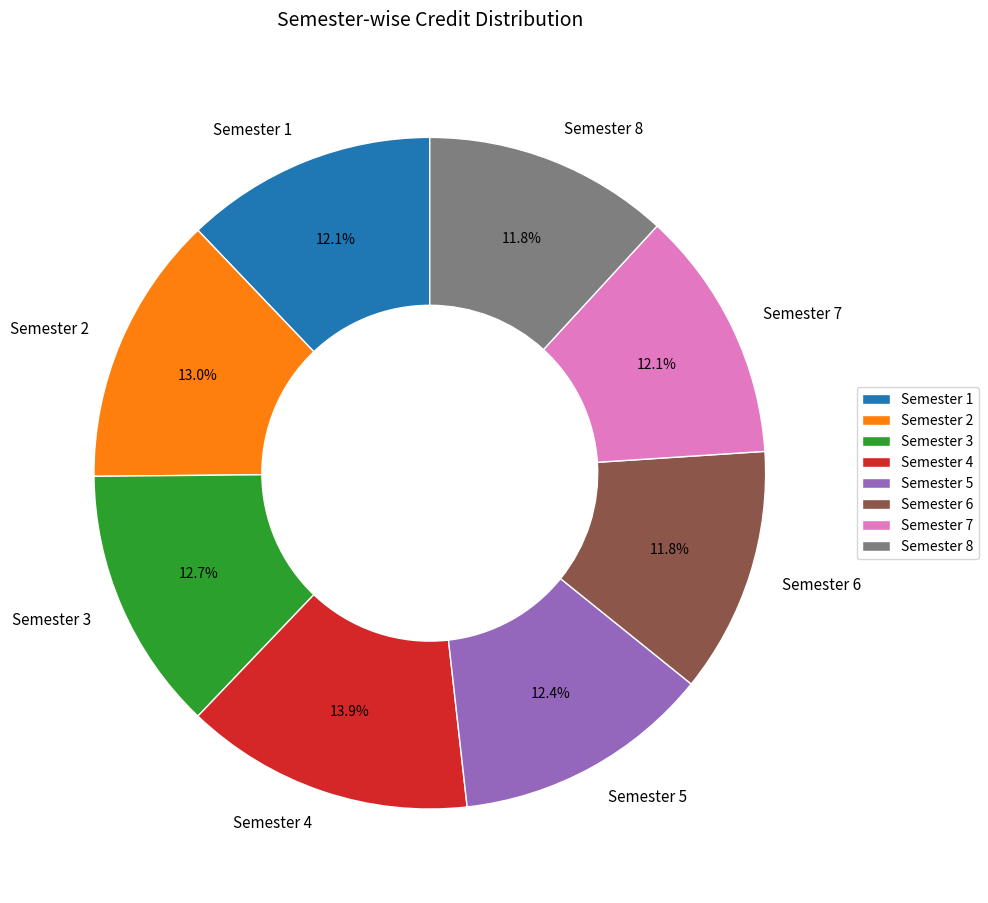

Does Semester 5 account for over 50% of the chart?

No